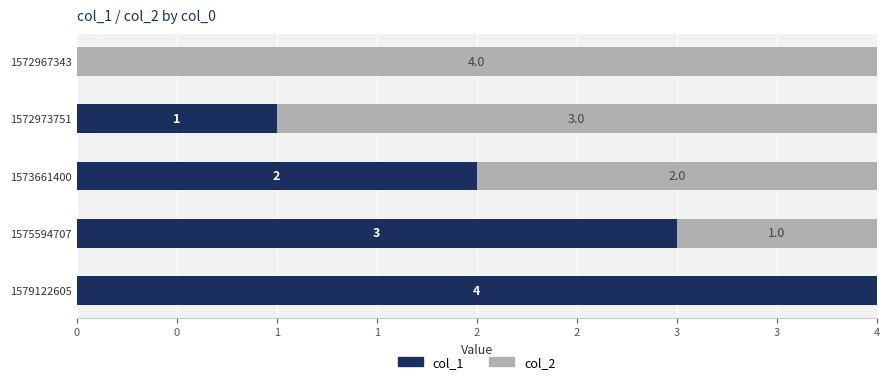

What are all the series names shown in the legend?

col_1, col_2